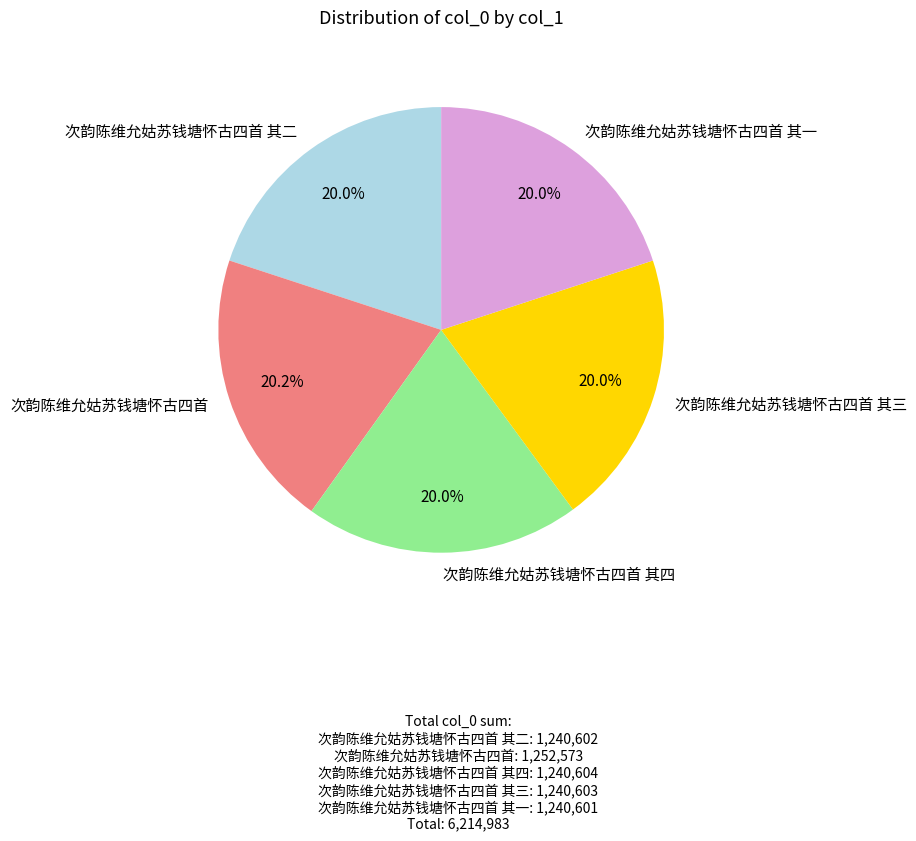

The 次韵陈维允姑苏钱塘怀古四首 其二 slice represents 20% of the pie. True or false?

True